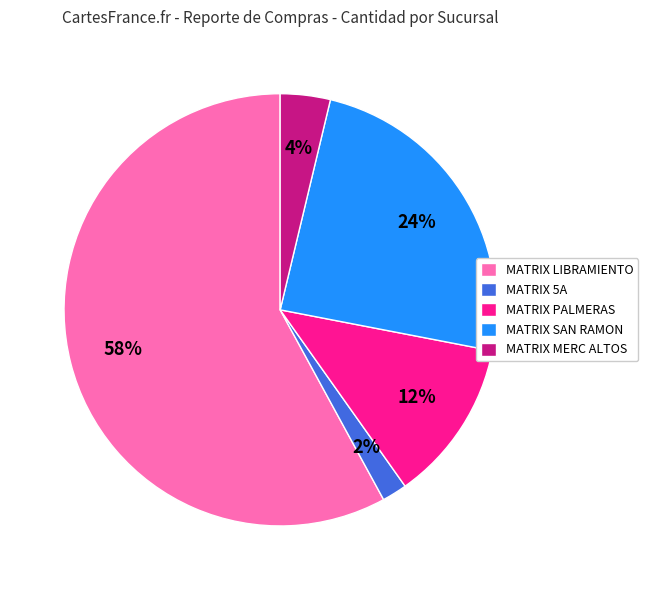

Which has a higher value, MATRIX MERC ALTOS or MATRIX PALMERAS?

MATRIX PALMERAS